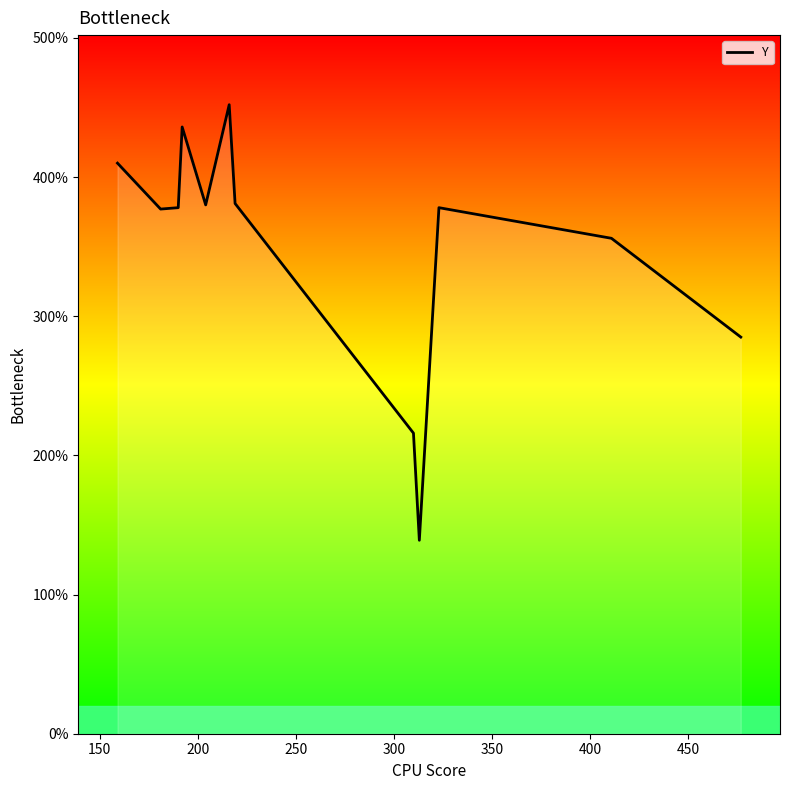

What is the difference between the maximum and minimum values?

313